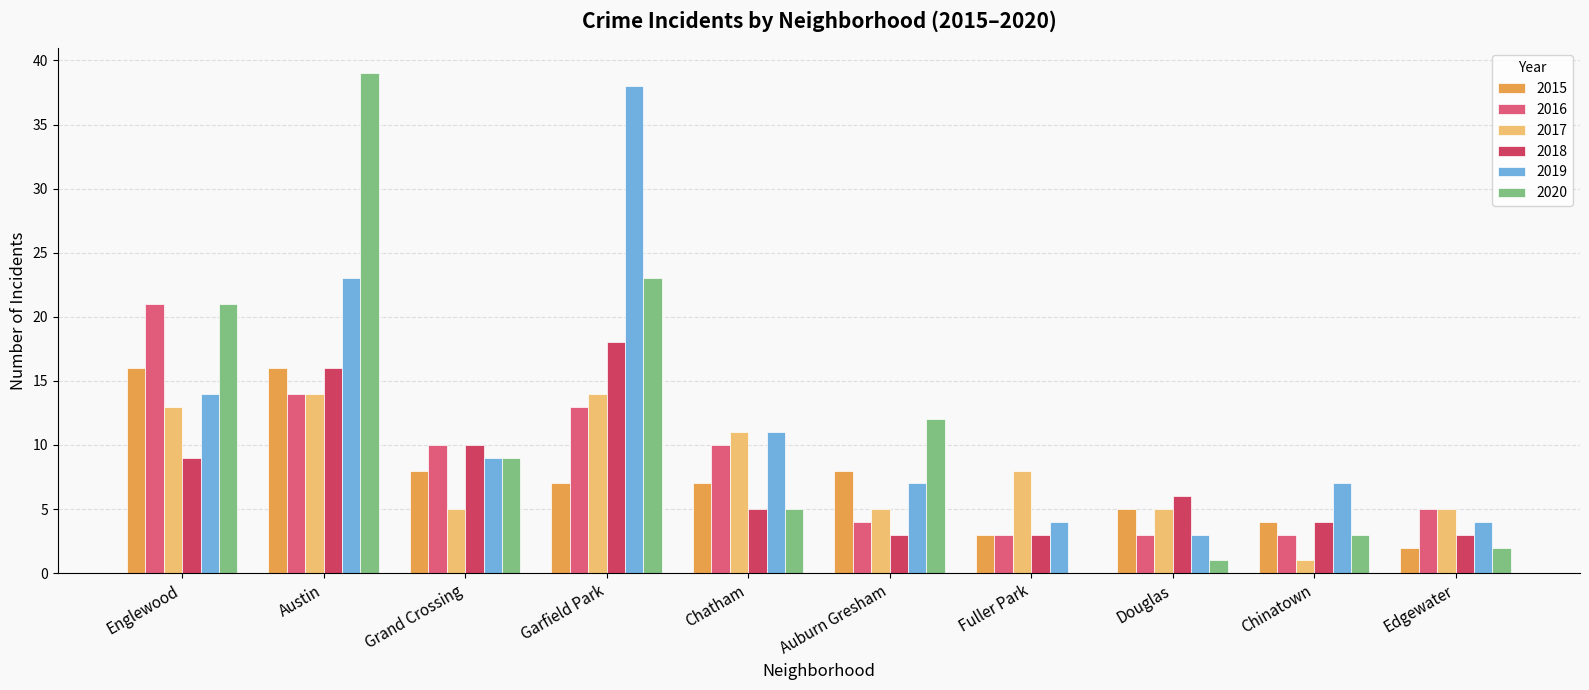

What is the highest value of the 2018 series?

18